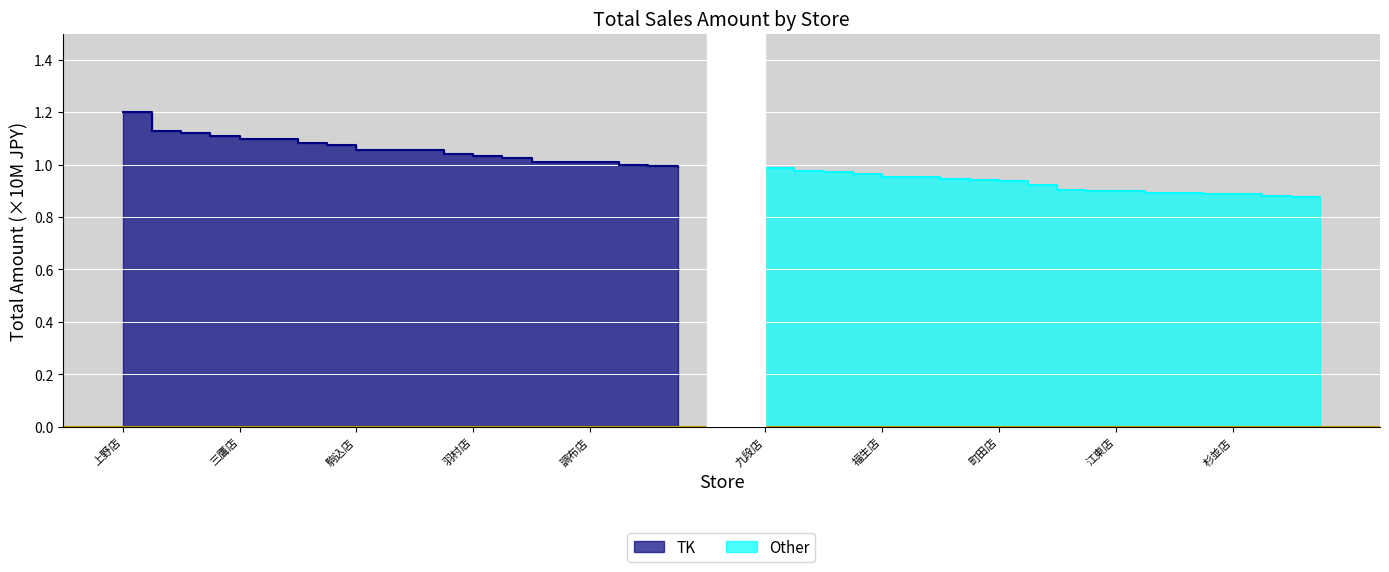

True or false: Other has more than 1 interior local peaks.

False